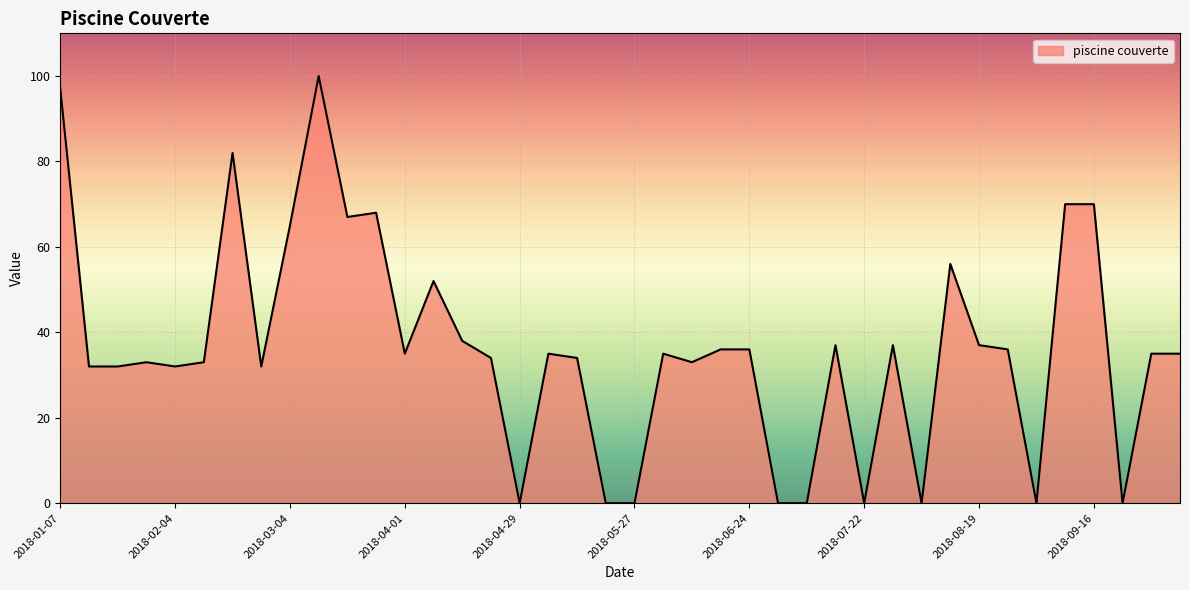

What is the difference between the maximum and minimum values?

100